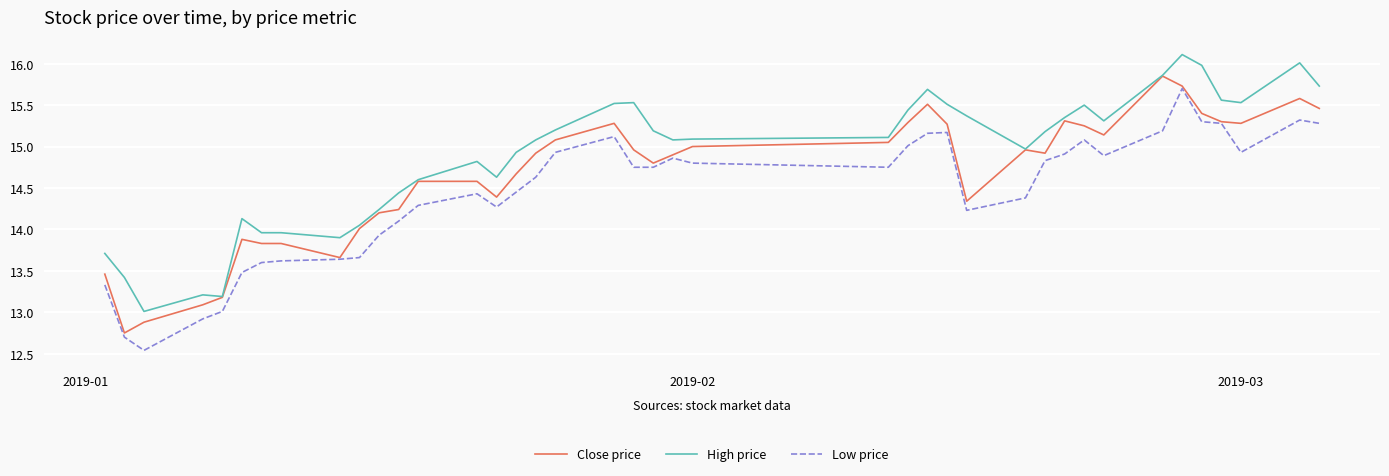

True or false: High price and Low price intersect in this chart.

False